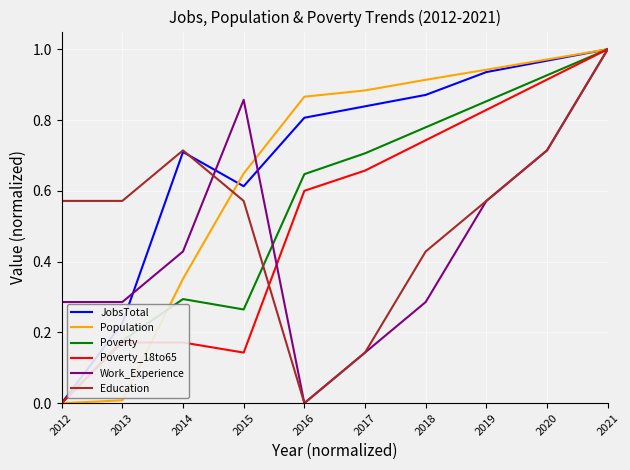

At which category is the sum across all series the highest?

2021